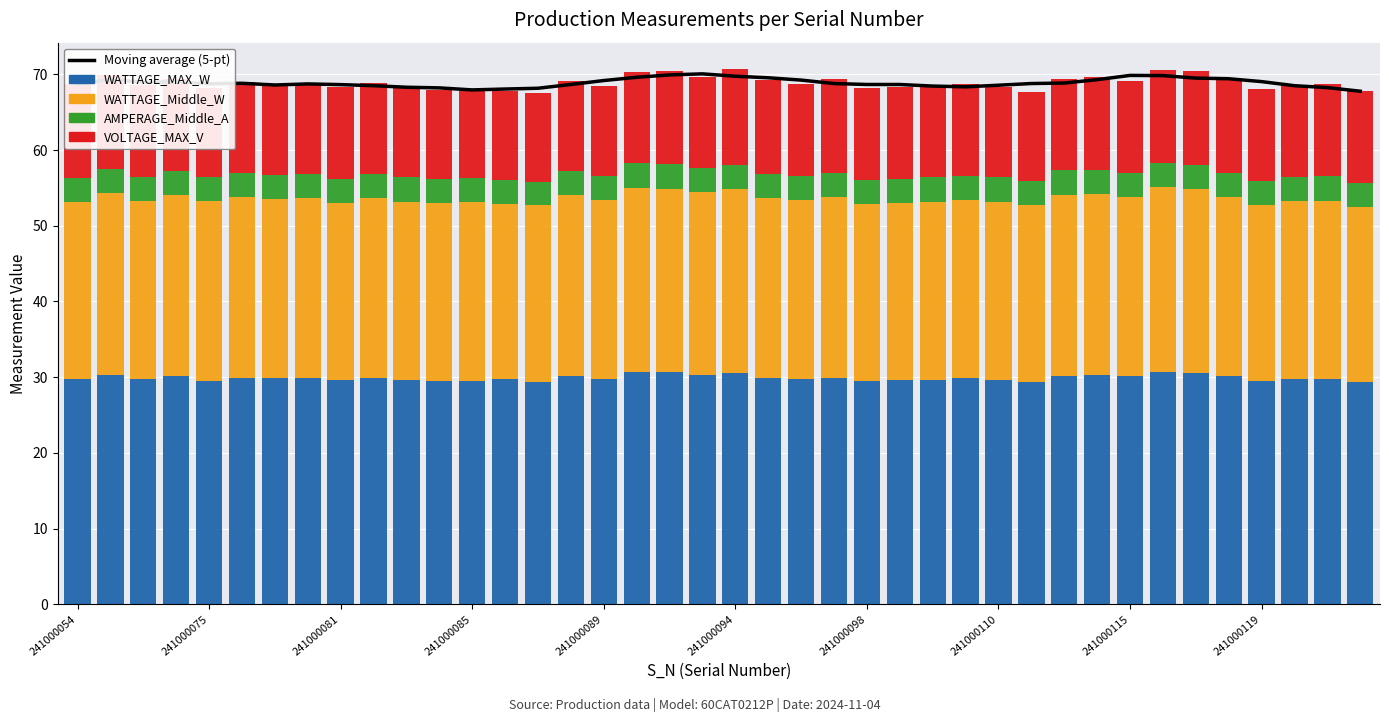

Reading left to right, extract all data points from this chart.

Moving average (5-pt): 68.8	69.3	69.0	69.0	68.8	68.8	68.6	68.7	68.6	68.5	68.3	68.2	67.9	68.1	68.2	68.7	69.2	69.6	69.9	70.1	69.7	69.5	69.2	68.8	68.7	68.7	68.5	68.3	68.6	68.8	68.8	69.3	69.9	69.8	69.5	69.4	69.0	68.5	68.2	67.8
WATTAGE_MAX_W: 29.8	30.3	29.7	30.1	29.5	29.9	29.9	29.9	29.6	29.9	29.6	29.5	29.5	29.7	29.3	30.2	29.7	30.7	30.7	30.3	30.6	29.9	29.7	29.9	29.5	29.6	29.6	29.9	29.6	29.4	30.1	30.3	30.1	30.7	30.5	30.1	29.5	29.8	29.7	29.3
WATTAGE_Middle_W: 23.3	24.0	23.6	23.9	23.8	23.9	23.6	23.7	23.4	23.7	23.6	23.5	23.6	23.2	23.4	23.8	23.7	24.3	24.2	24.1	24.2	23.8	23.7	23.9	23.4	23.4	23.6	23.5	23.6	23.3	24.0	23.9	23.7	24.4	24.3	23.7	23.3	23.5	23.6	23.2
AMPERAGE_Middle_A: 3.1	3.2	3.2	3.2	3.2	3.2	3.2	3.2	3.2	3.2	3.2	3.2	3.2	3.1	3.1	3.2	3.2	3.2	3.2	3.2	3.2	3.2	3.2	3.2	3.2	3.2	3.2	3.2	3.2	3.2	3.2	3.2	3.2	3.2	3.2	3.2	3.1	3.1	3.2	3.2
VOLTAGE_MAX_V: 12.5	12.4	12.1	12.2	11.7	12.0	12.0	12.1	12.1	12.1	12.1	11.8	11.6	11.8	11.7	11.9	11.9	12.1	12.3	12.1	12.6	12.3	12.2	12.4	12.1	12.2	12.2	12.2	12.0	11.8	12.1	12.3	12.1	12.3	12.5	12.3	12.1	12.2	12.2	12.1